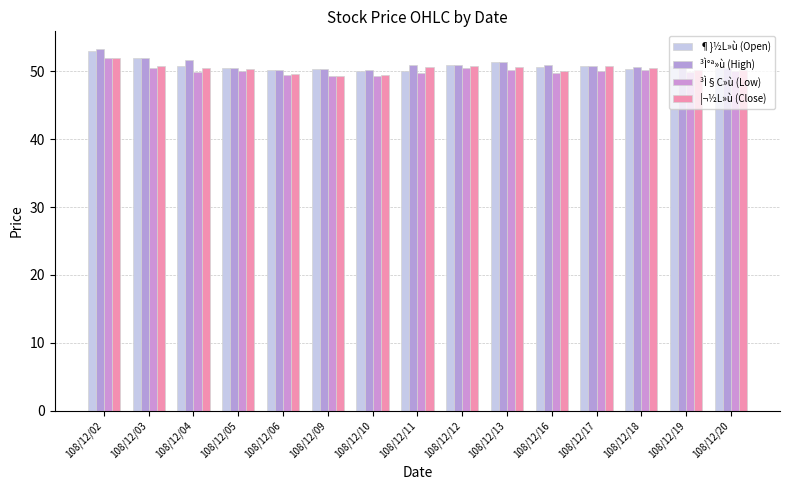

How many bars are there in each group?

4